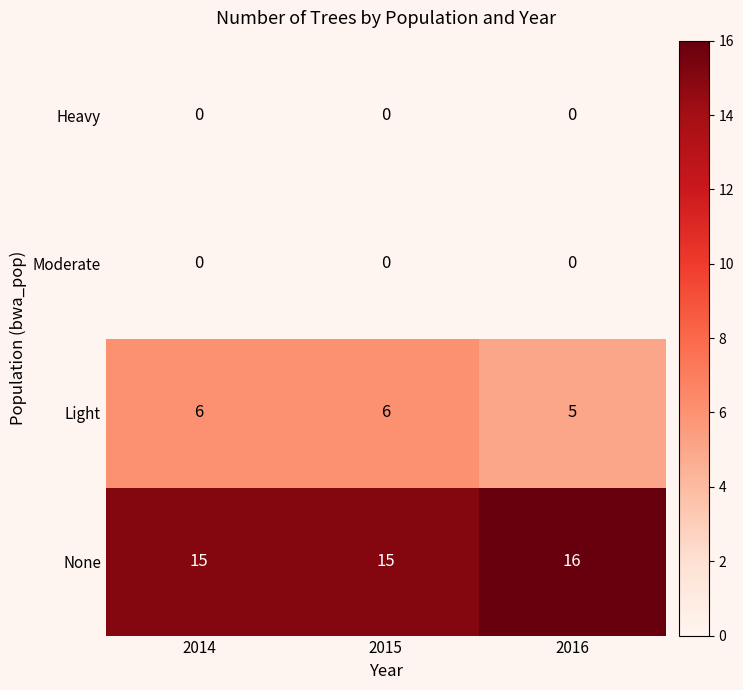

What is the approximate value of None at 2015?

15